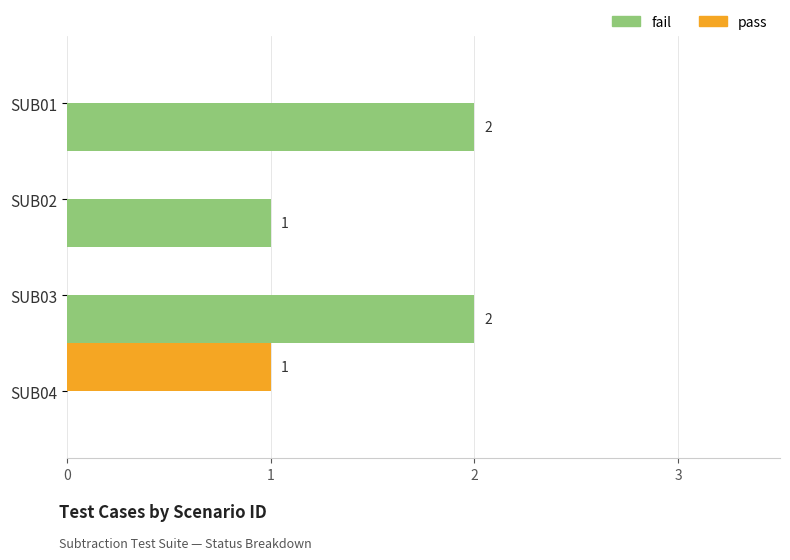

How many categories are shown in the chart?

4